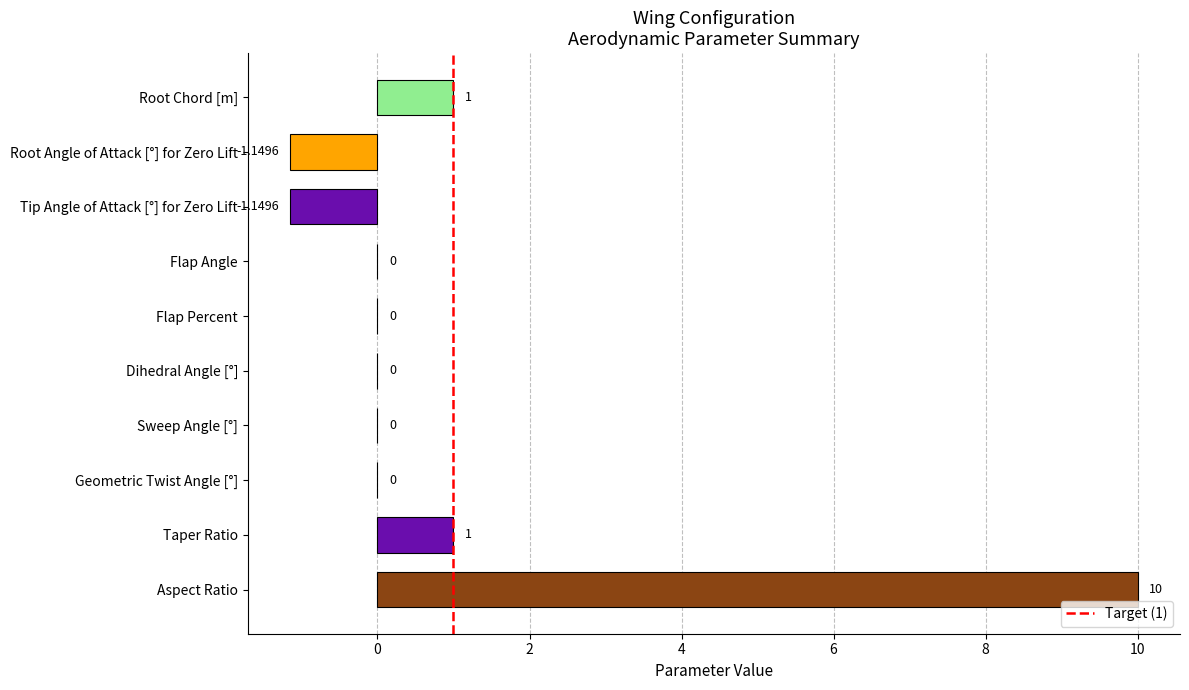

Between Aspect Ratio and Root Angle of Attack [°] for Zero Lift, which is larger?

Aspect Ratio